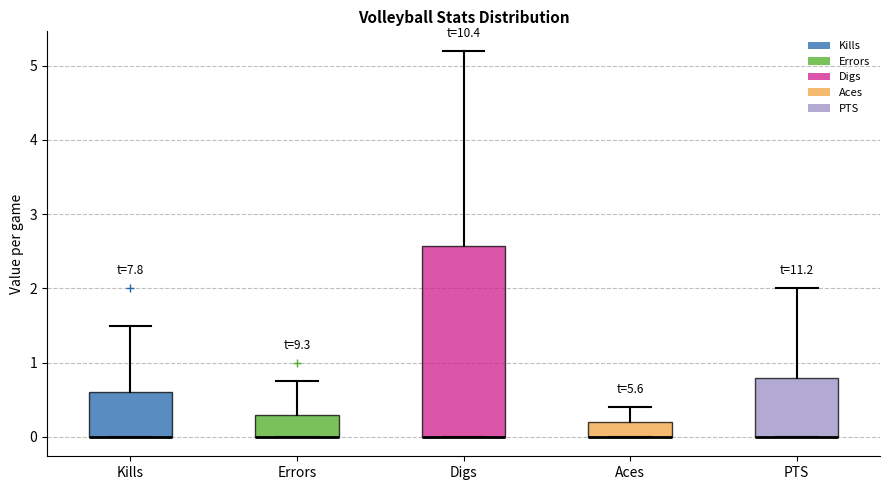

Reading left to right, transcribe this box plot: for each box, give where its median line is, the range the box spans, and where its two whiskers end, as read against the y-axis. The values are not printed on the chart, so give them approximately, as read against the axis.

Kills: median 0.0 (drawn on the box's lower edge), box 0.0 to 0.6, whiskers 0.0 to 1.5
Errors: median 0.0 (drawn on the box's lower edge), box 0.0 to 0.3, whiskers 0.0 to 0.8
Digs: median 0.0 (drawn on the box's lower edge), box 0.0 to 2.6, whiskers 0.0 to 5.2
Aces: median 0.0 (drawn on the box's lower edge), box 0.0 to 0.2, whiskers 0.0 to 0.4
PTS: median 0.0 (drawn on the box's lower edge), box 0.0 to 0.8, whiskers 0.0 to 2.0